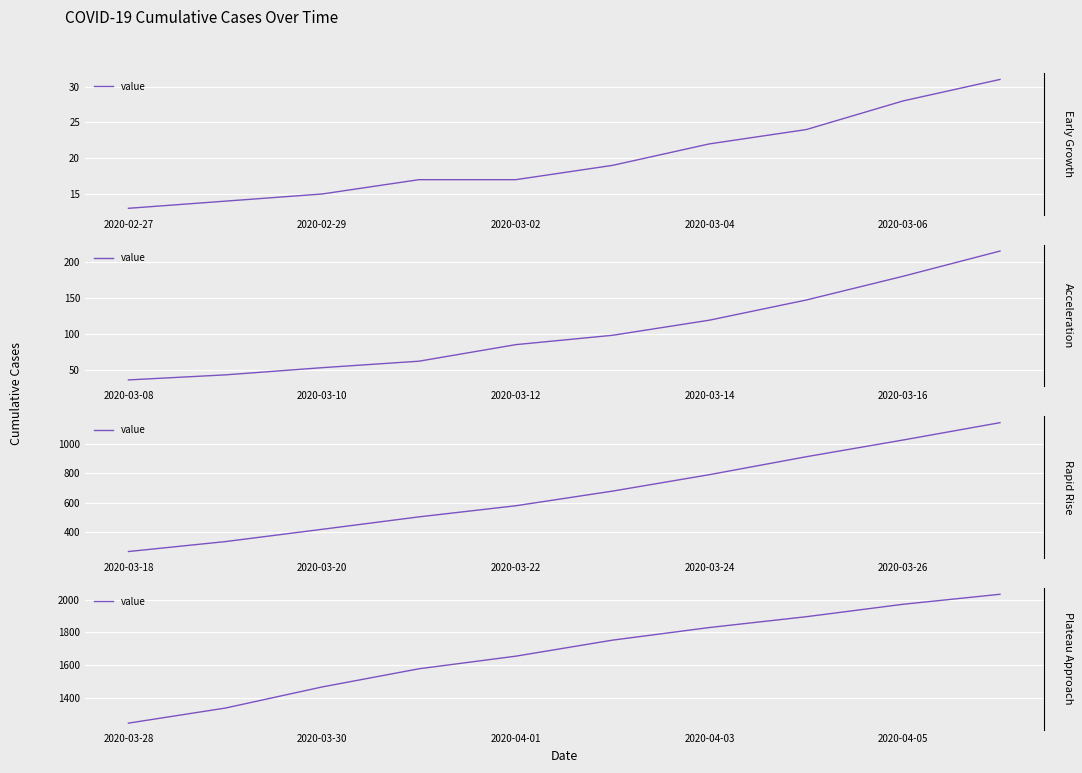

What is the difference between the values at 2020-03-04 and 8?

394